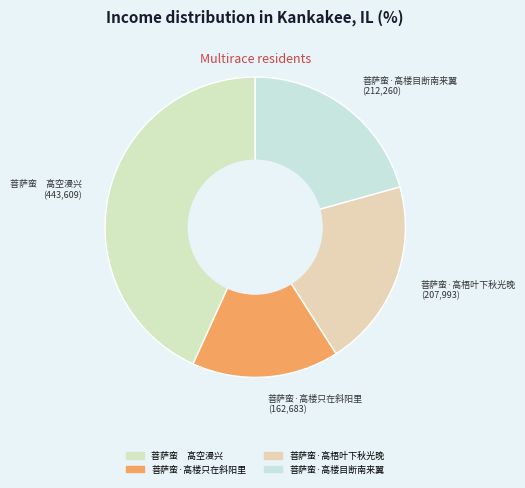

Which slice is the smallest?

菩萨蛮·高楼只在斜阳里